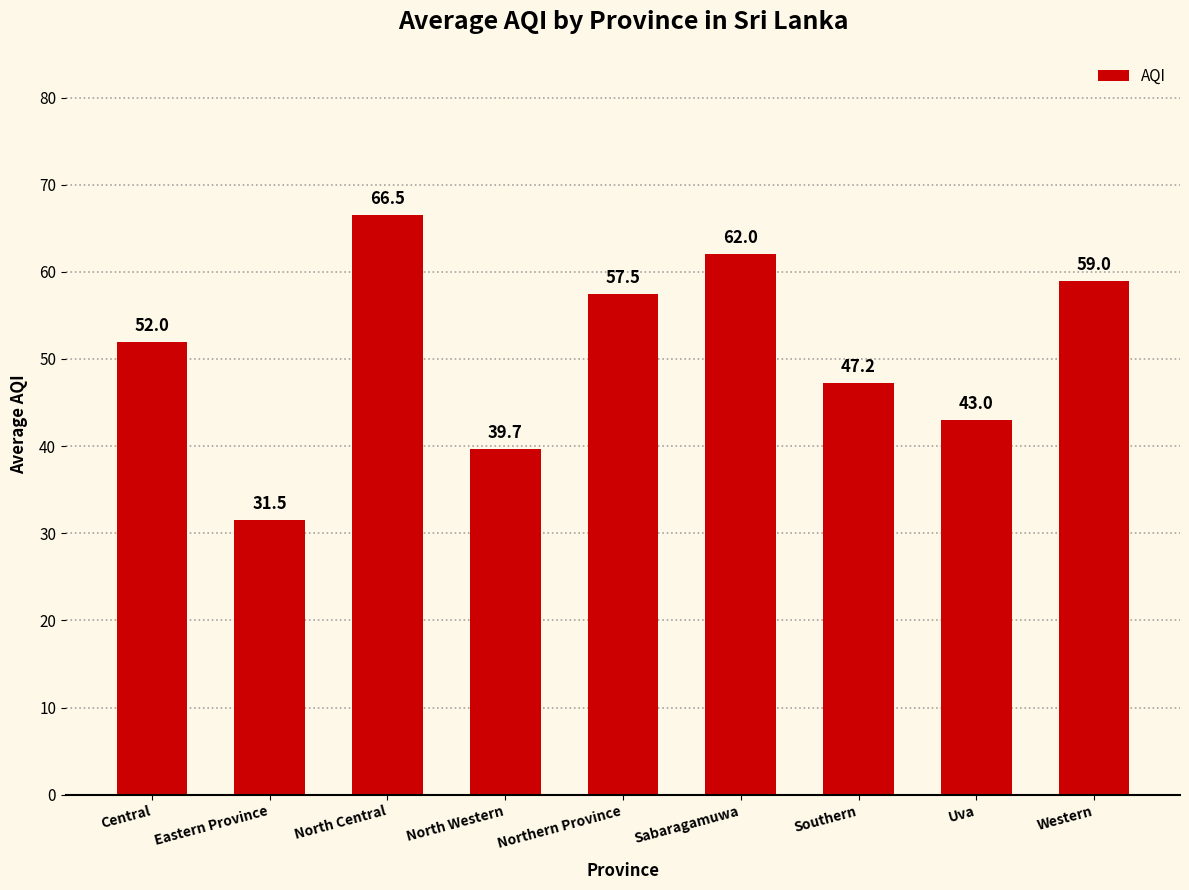

Reading left to right, what are all the values shown in this chart?

52.0	31.5	66.5	39.7	57.5	62.0	47.2	43.0	59.0